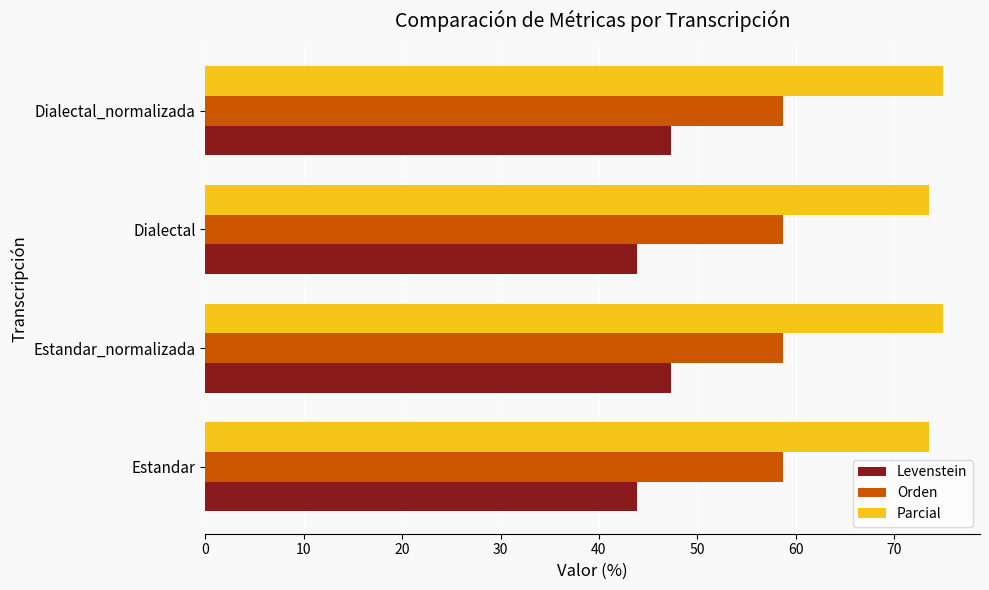

What value does the Orden series have at Estandar_normalizada?

58.7